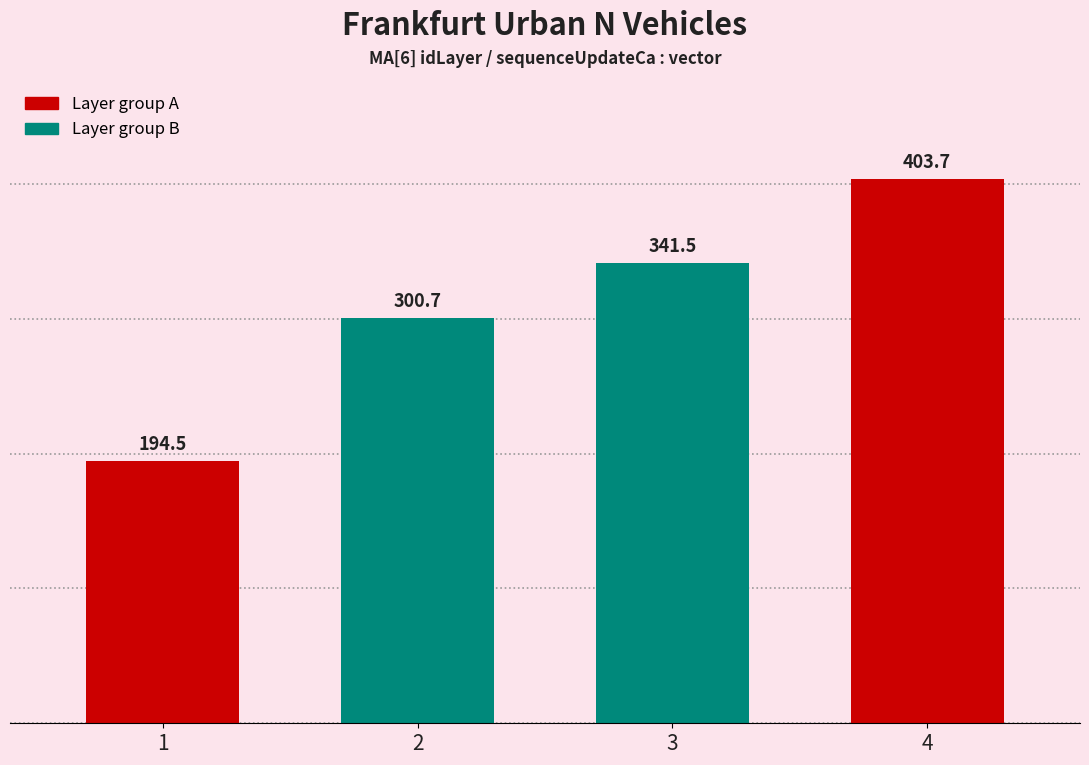

List the labels in order of value, largest first.

4, 3, 2, 1